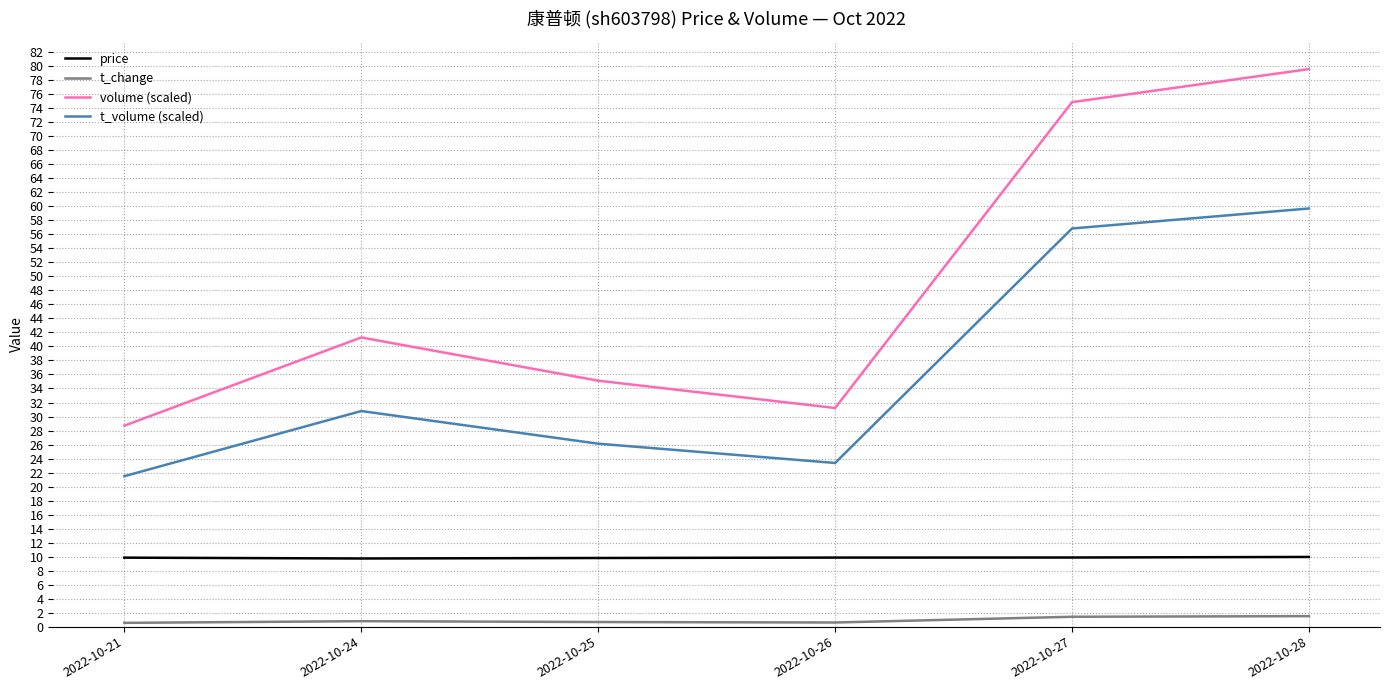

Is it true that price equals 6.3 at 2022-10-21?

False